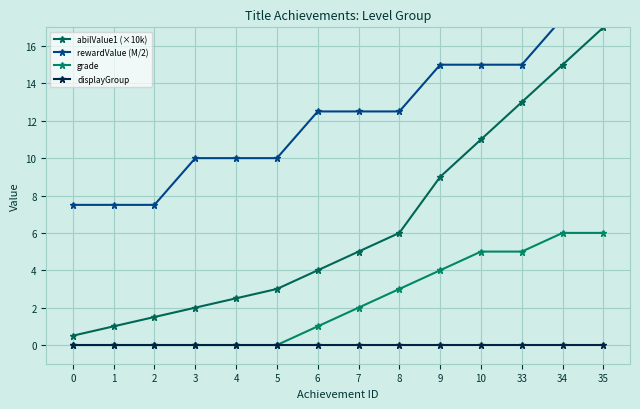

True or false: grade and abilValue1 (×10k) intersect in this chart.

False